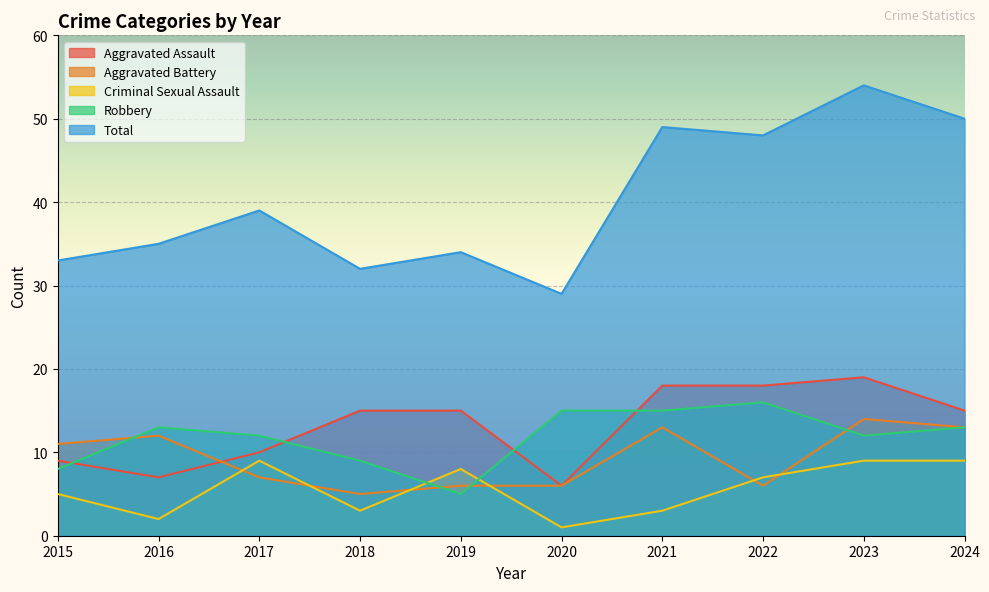

What is the greatest value displayed?

54